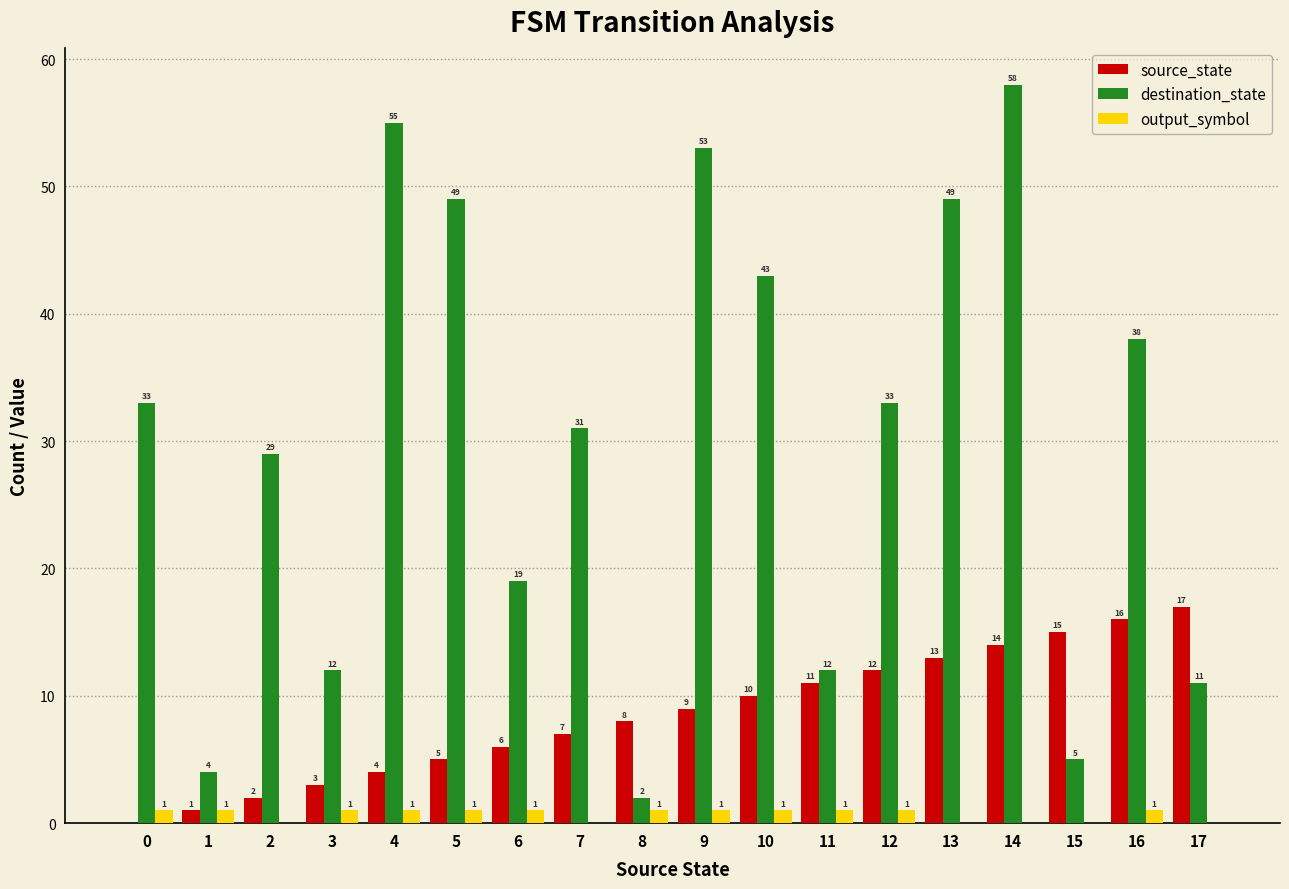

The value of source_state at 15 is 6. True or false?

False